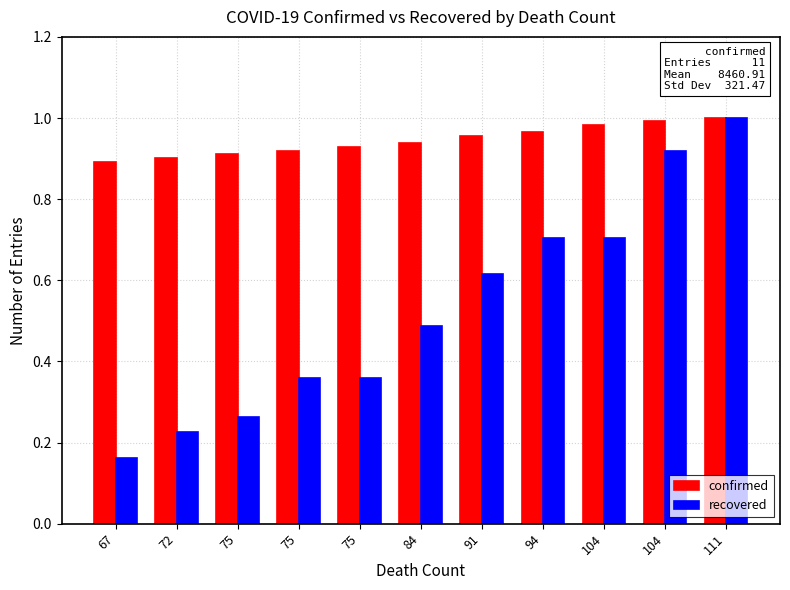

What are all the series names shown in the legend?

confirmed, recovered